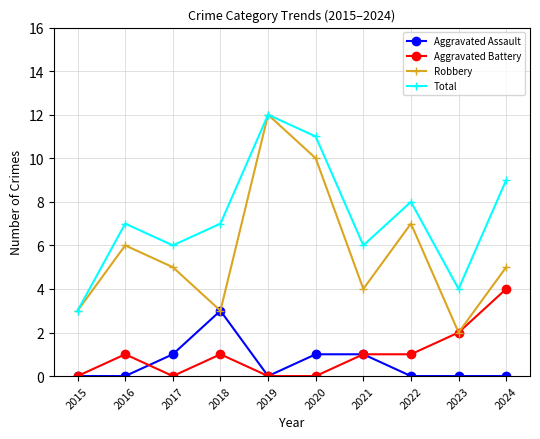

How many lines are shown in the chart?

4